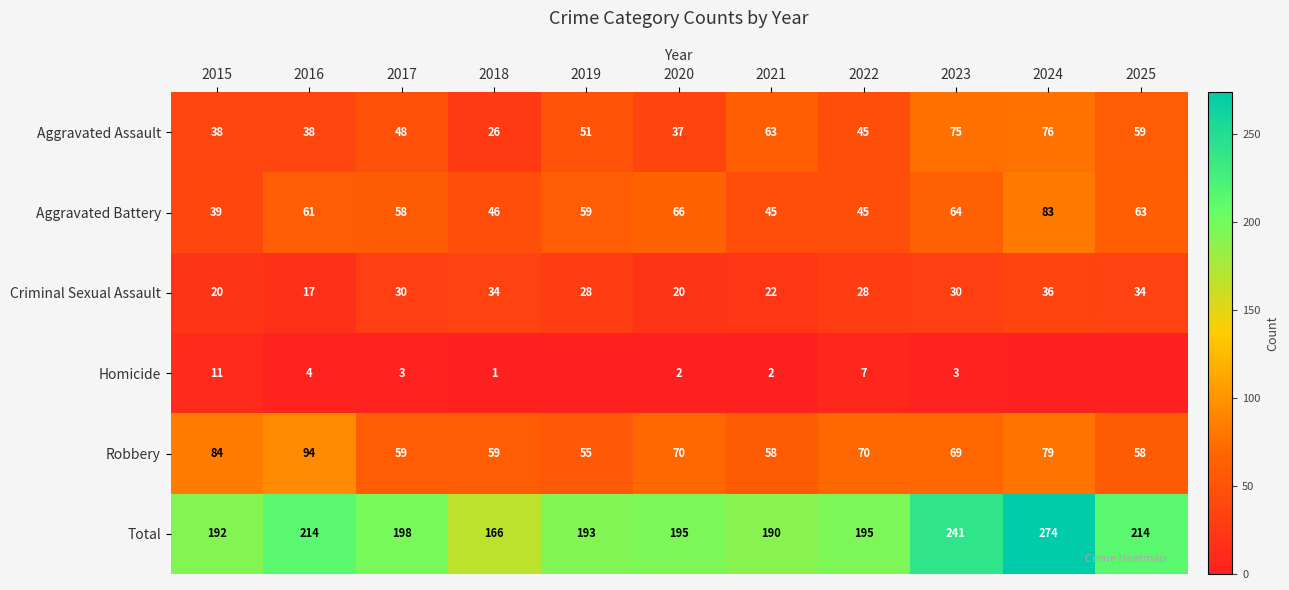

How many data points in Total are less than 195?

4